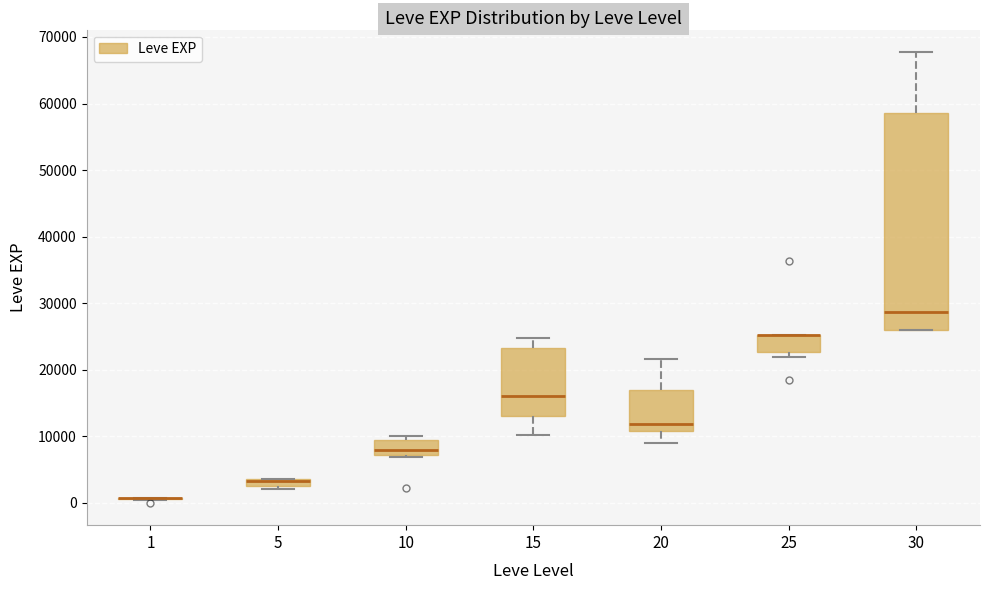

Comparing the boxes themselves (not the whiskers), which one is the tallest?

30